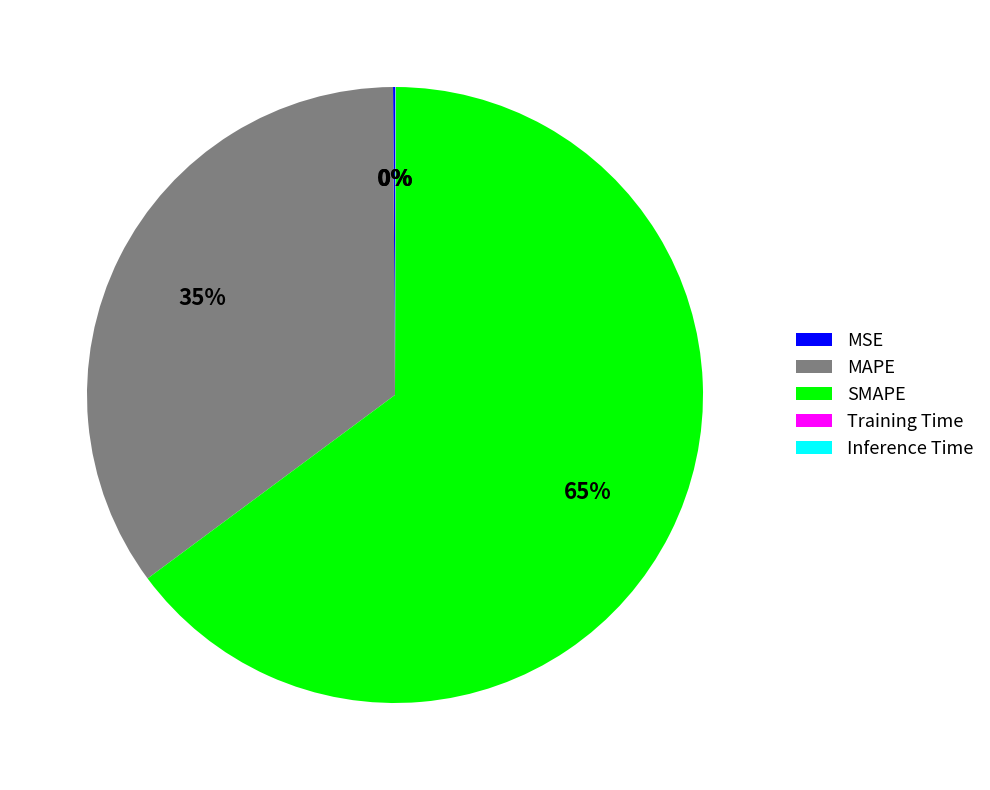

To the nearest percent, what is the average slice percentage?

20%